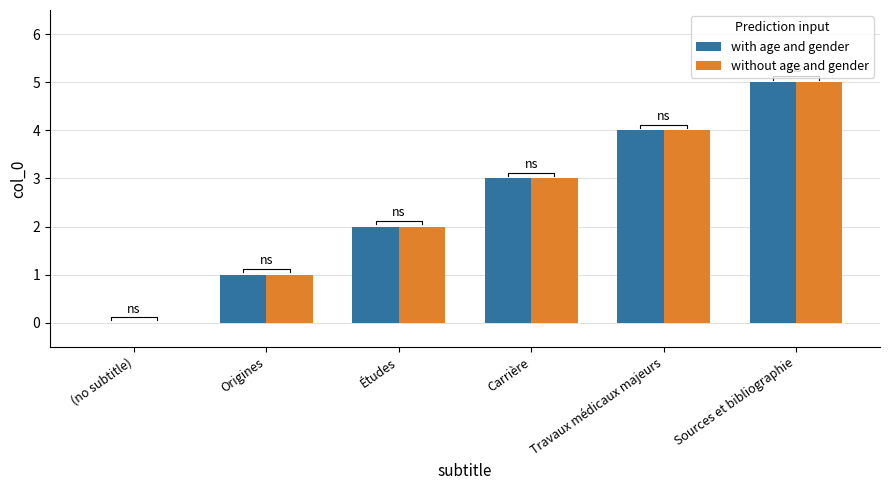

Is it true that without age and gender equals 1 at Travaux médicaux majeurs?

False